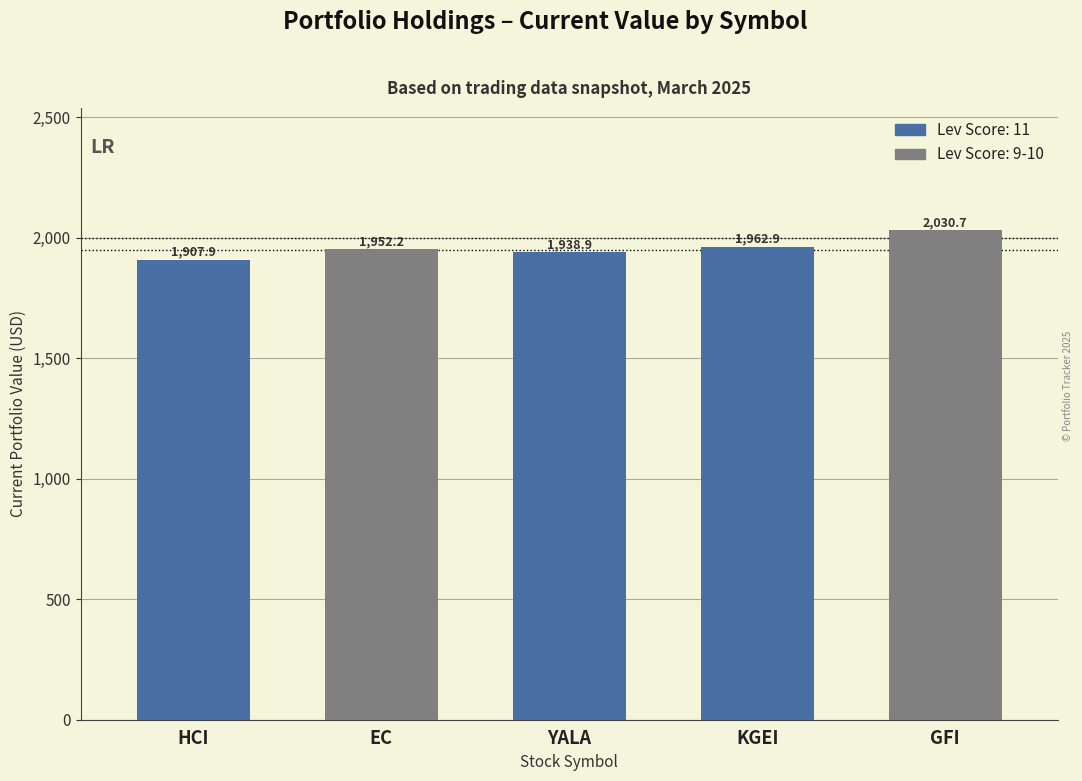

True or false: the data shows 2587.3 at HCI.

False